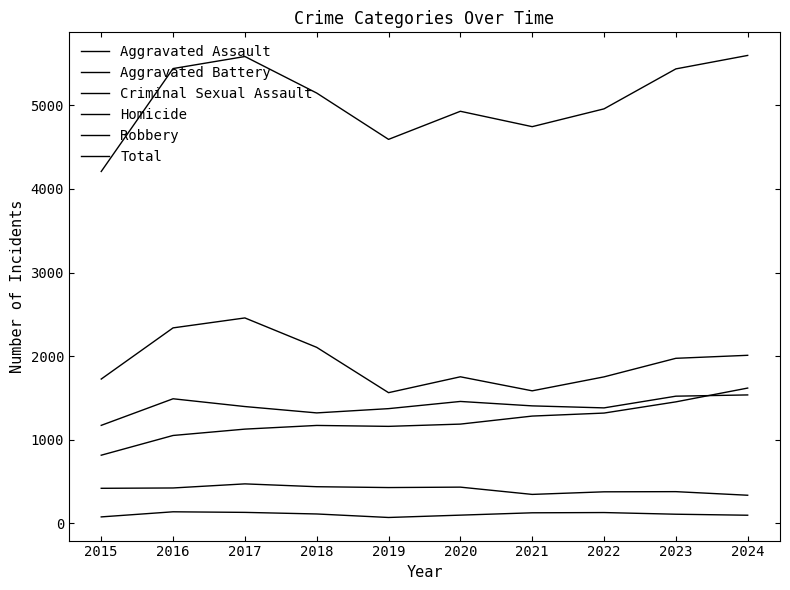

The value of Criminal Sexual Assault at 2020 is 433. True or false?

True